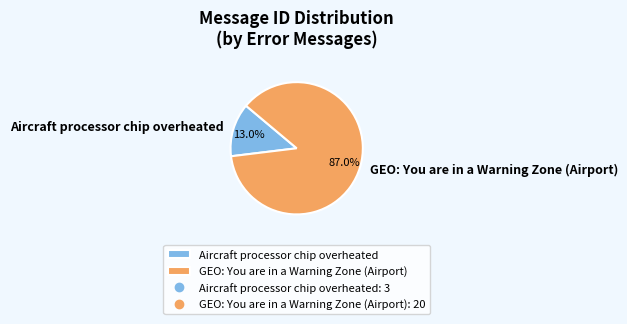

True or false: GEO: You are in a Warning Zone (Airport) accounts for 76% of the total.

False